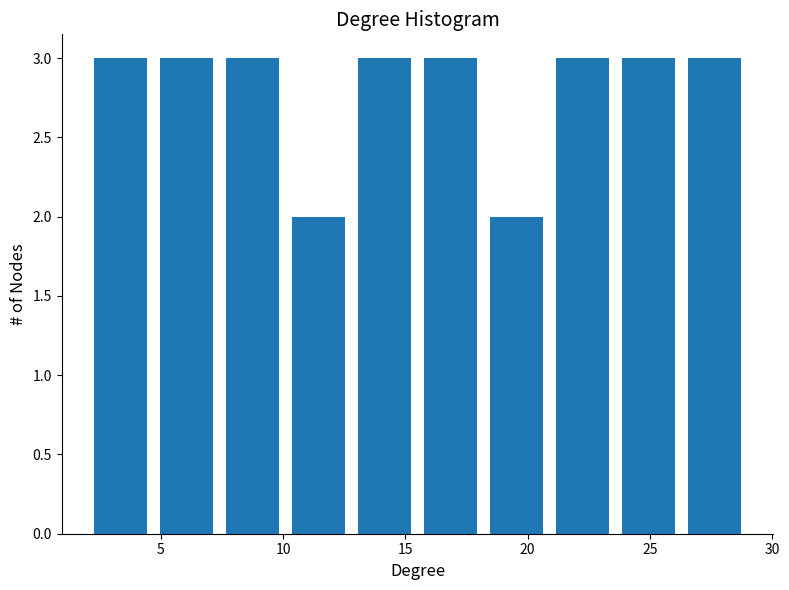

Reading left to right, list every bar in this chart as the range it spans on the x-axis followed by its height. Neither the bar edges nor the heights are printed on the chart, so give them approximately, as read against the axes.

2.0 to 4.7: 3
4.7 to 7.4: 3
7.4 to 10.1: 3
10.1 to 12.8: 2
12.8 to 15.5: 3
15.5 to 18.2: 3
18.2 to 20.9: 2
20.9 to 23.6: 3
23.6 to 26.3: 3
26.3 to 29.0: 3